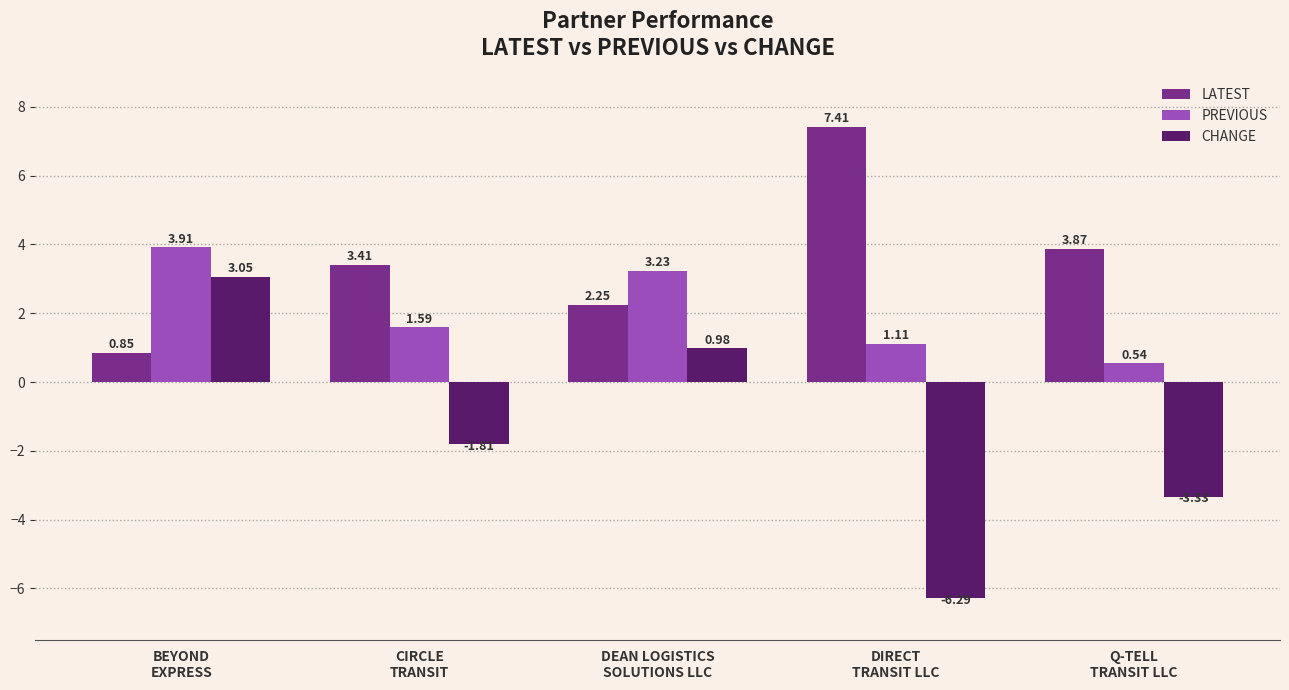

What is the sum of the PREVIOUS values at DIRECT
TRANSIT LLC and DEAN LOGISTICS
SOLUTIONS LLC?

4.3